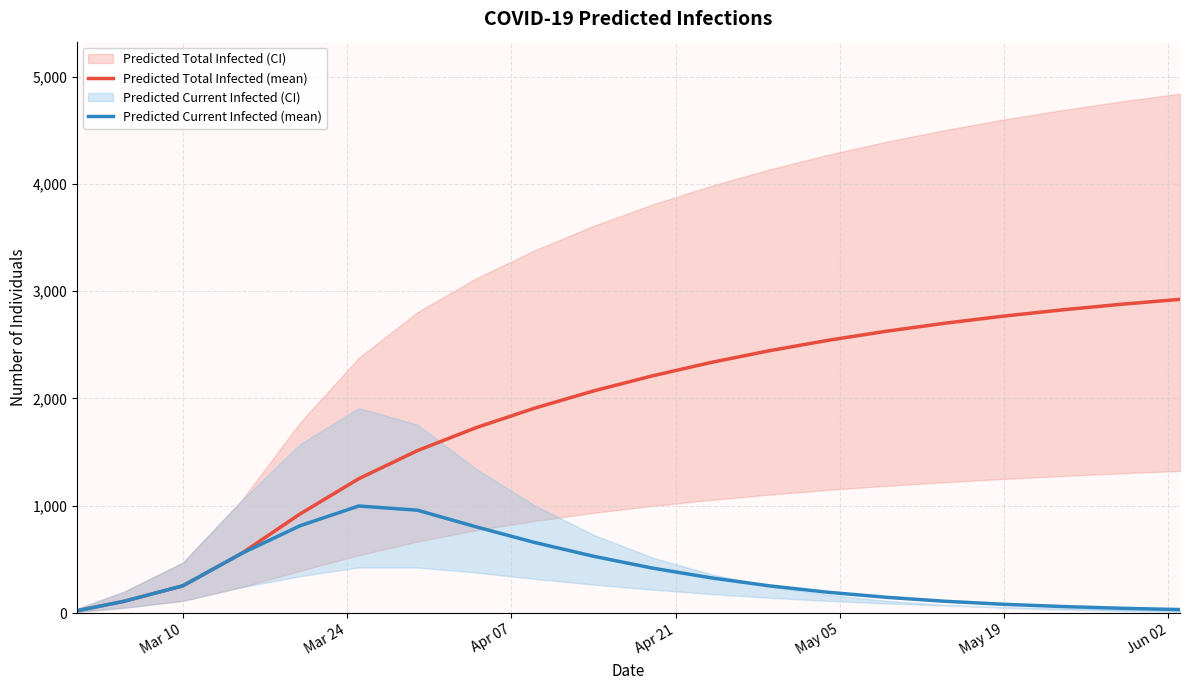

What is the maximum value for Predicted Current Infected (mean)?

998